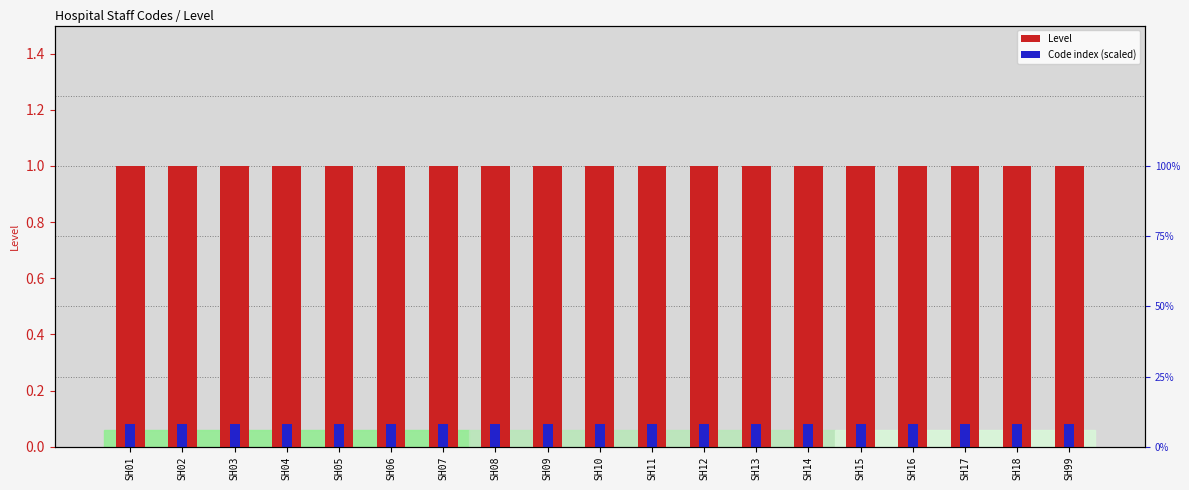

Are the bars grouped side by side (vs. stacked)?

Yes